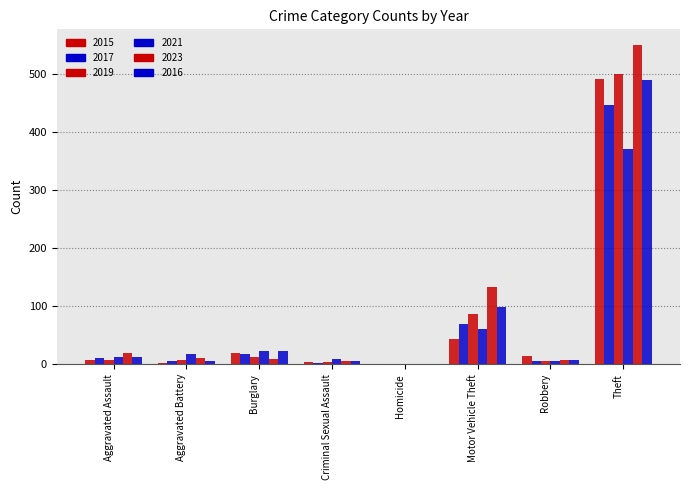

What is the value of the 2021 bar at the 2nd from the left?

17